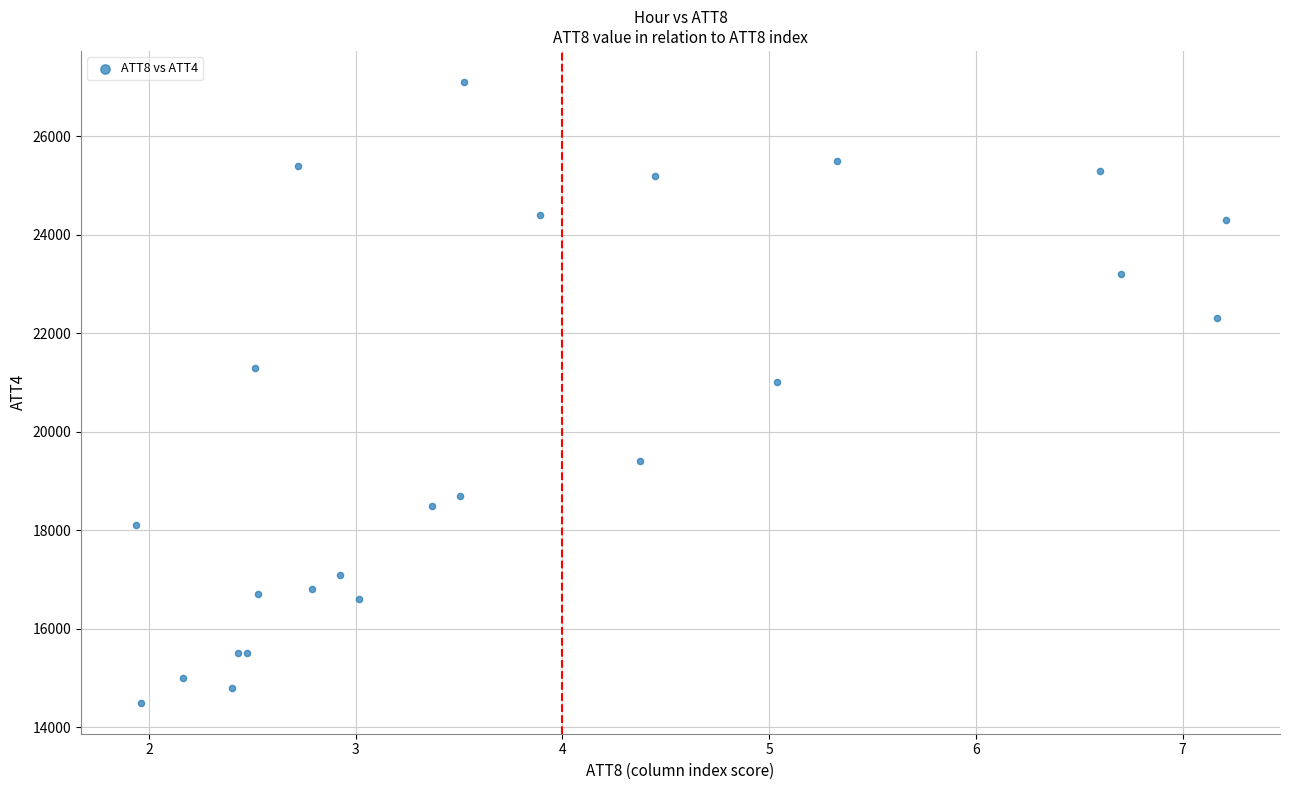

What Y value in the scatter plot is closest to 20800?

21000